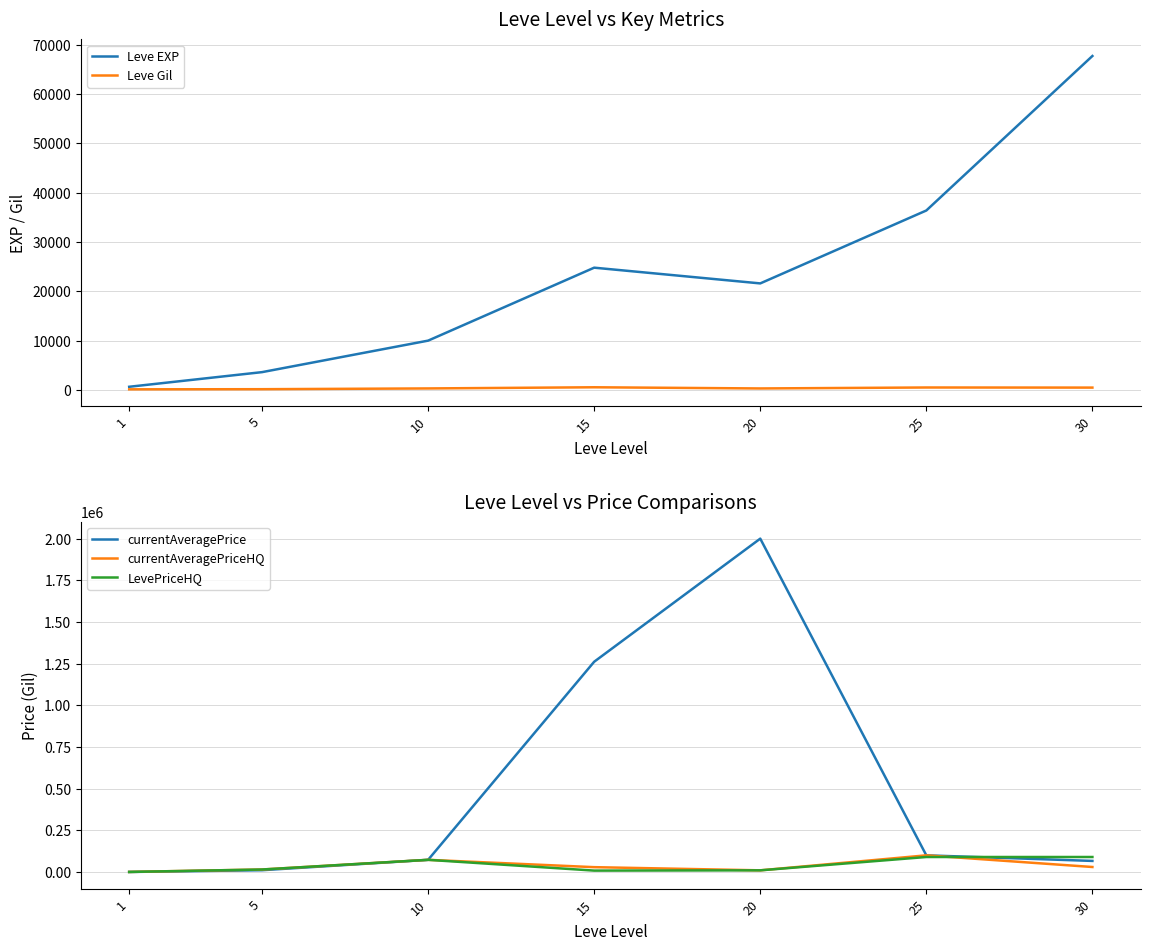

How many interior local peaks does the currentAveragePrice series have?

1